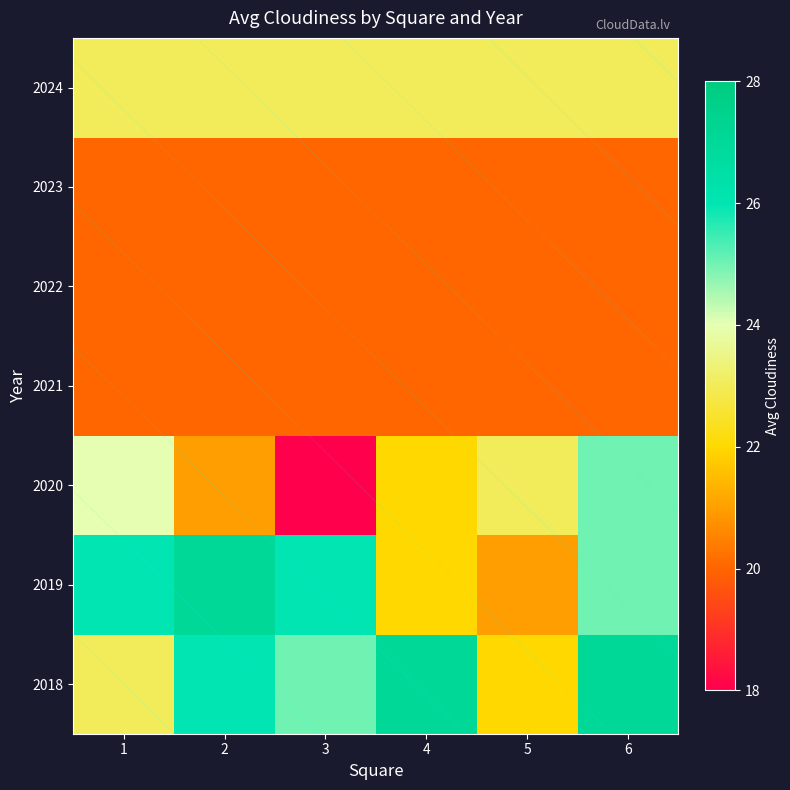

What is the average value of the 2018 series?

25